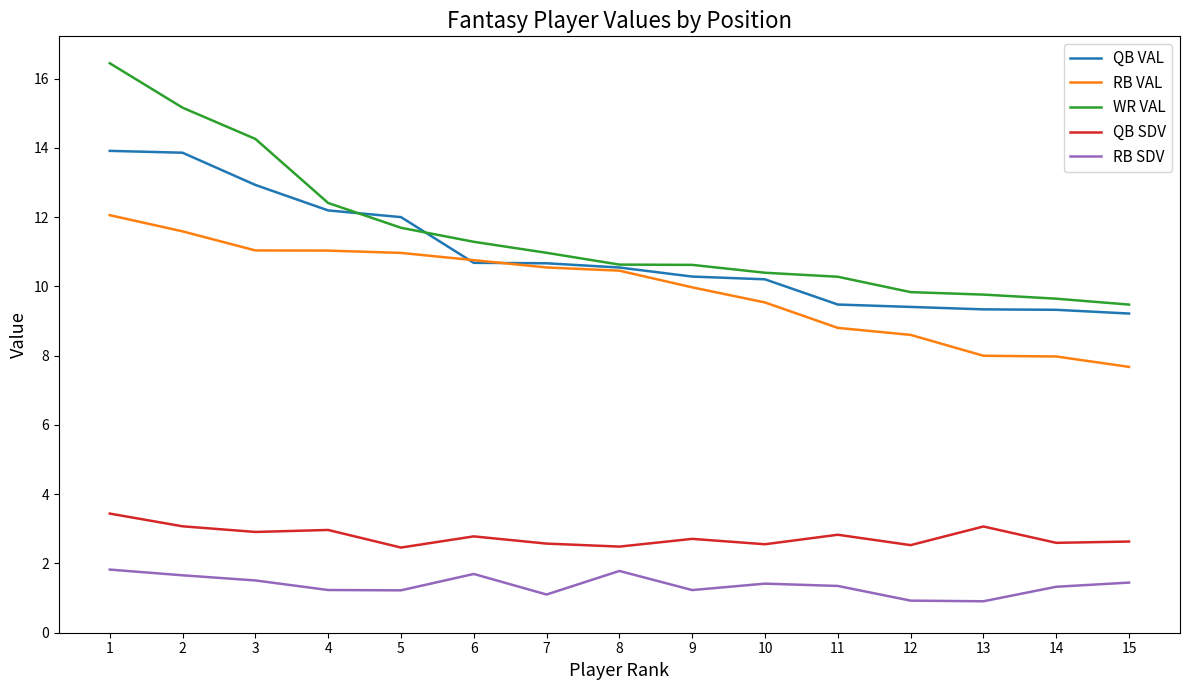

List the series in order of their peak value, lowest first.

RB SDV, QB SDV, RB VAL, QB VAL, WR VAL